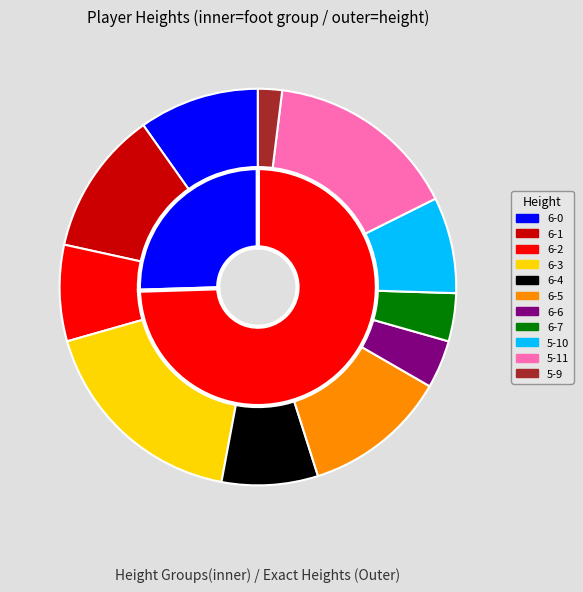

Is it true that 5-11 is 6% of the pie?

False